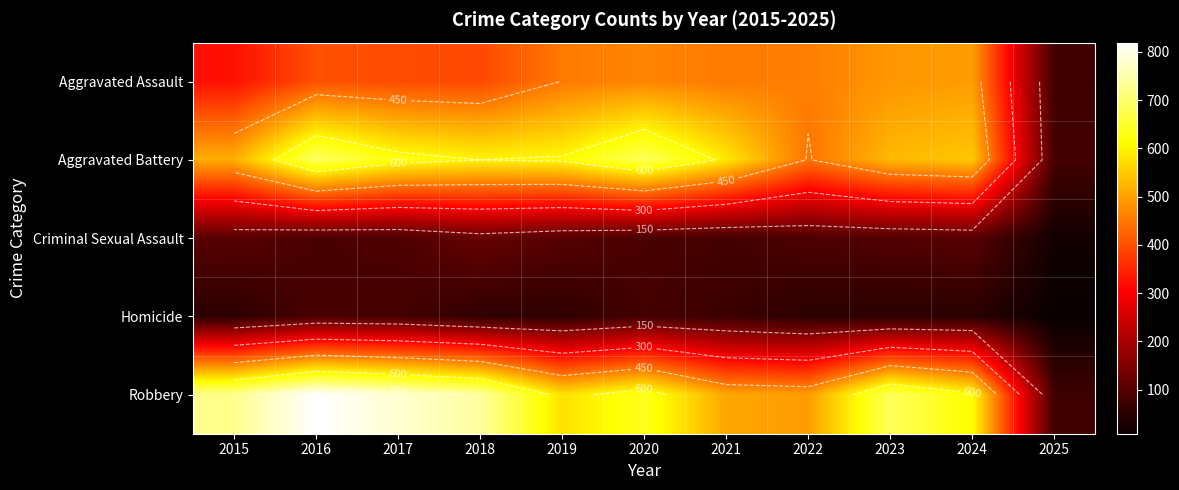

Which series has the largest total across all categories?

Robbery